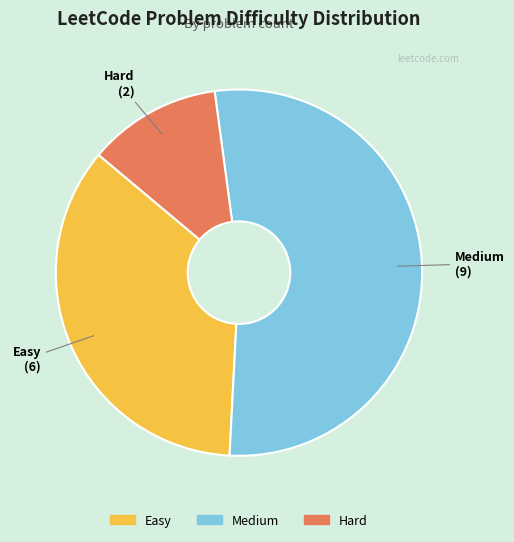

Rank the categories by value from lowest to highest.

Hard, Easy, Medium